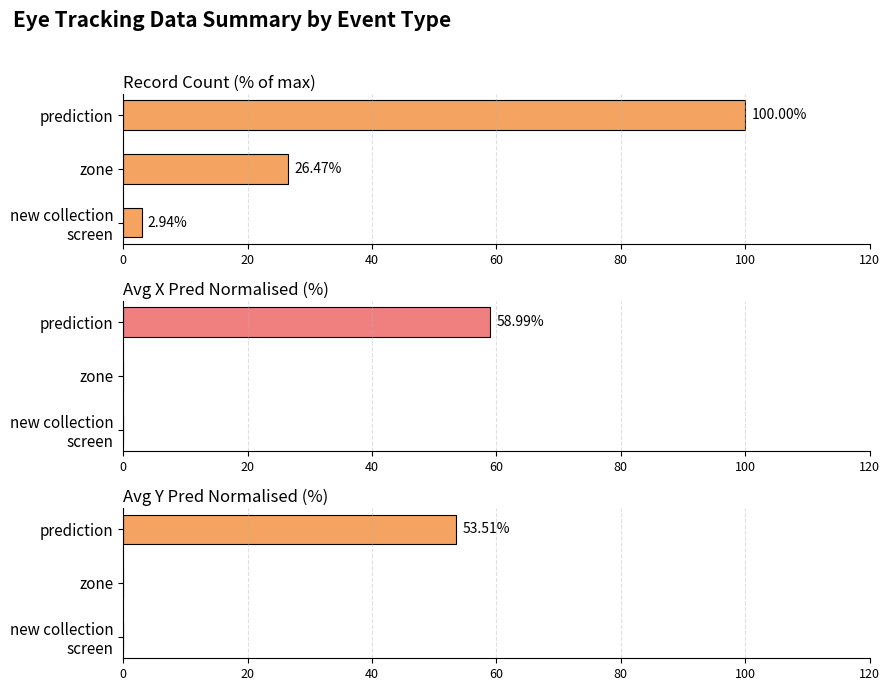

How many distinct data groups are displayed?

3